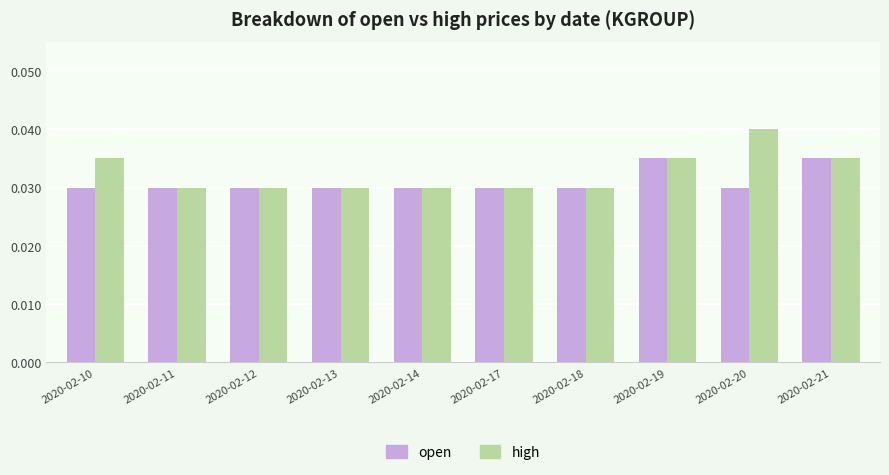

Is the value of high at 2020-02-19 greater than the value of open at 2020-02-20?

Yes